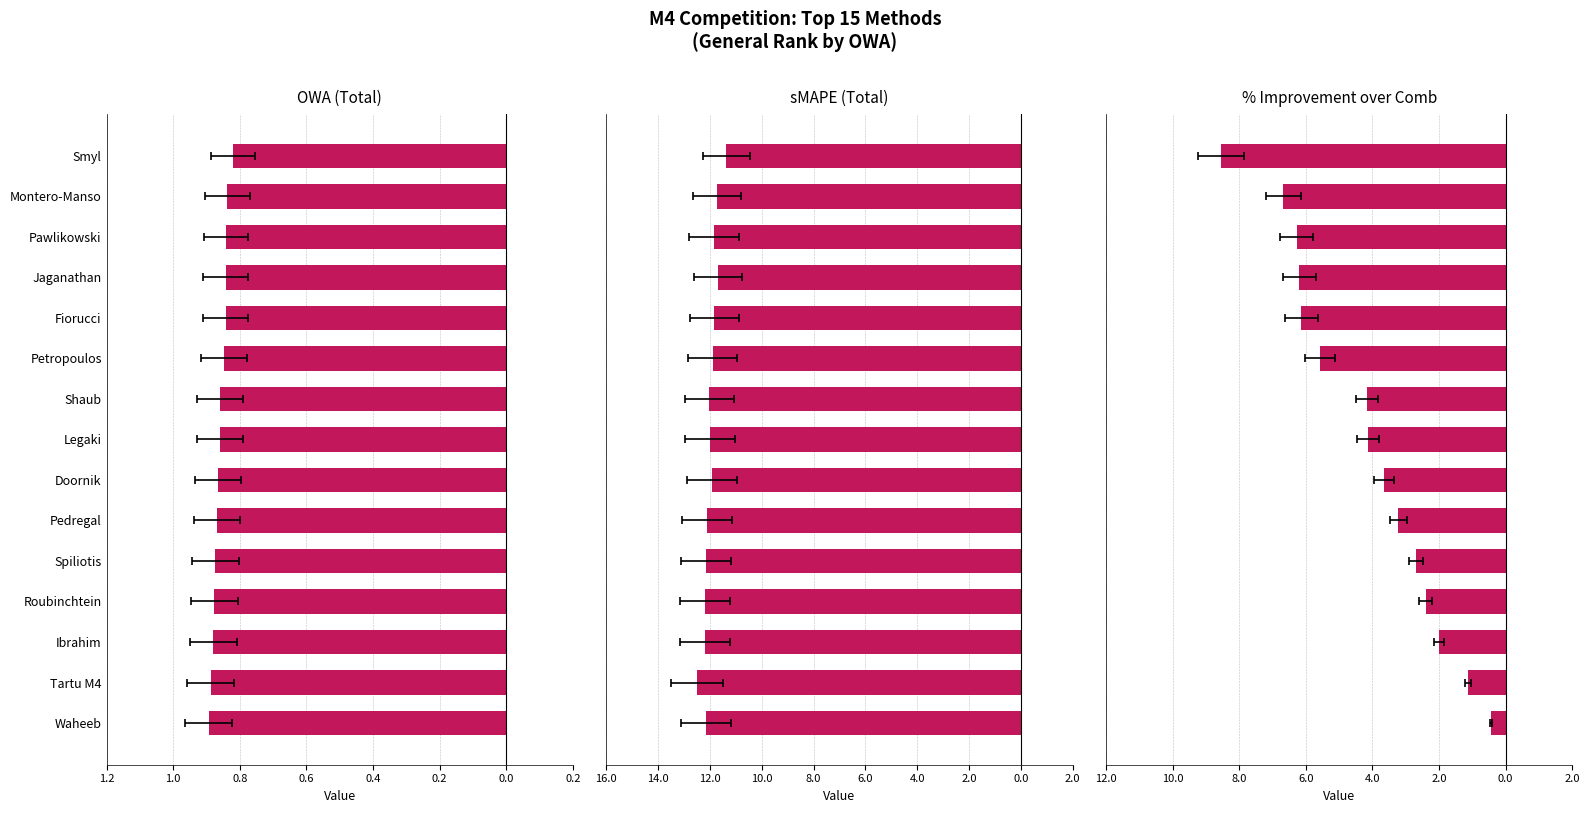

What is the sum of all % Improvement over Comb values?

-63.2